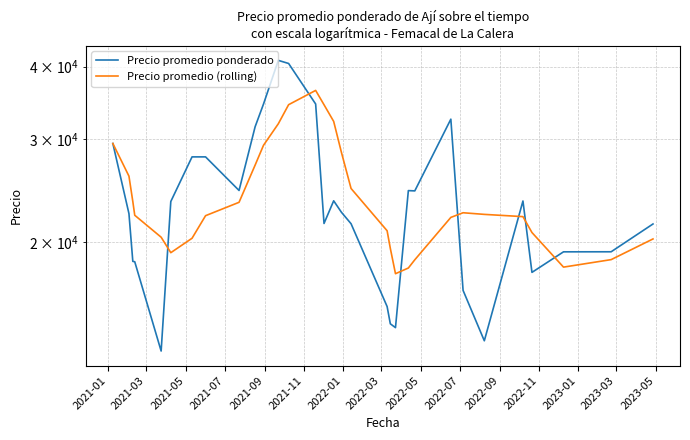

What is the value of the Precio promedio (rolling) point at the 16th from the left?

32213.2